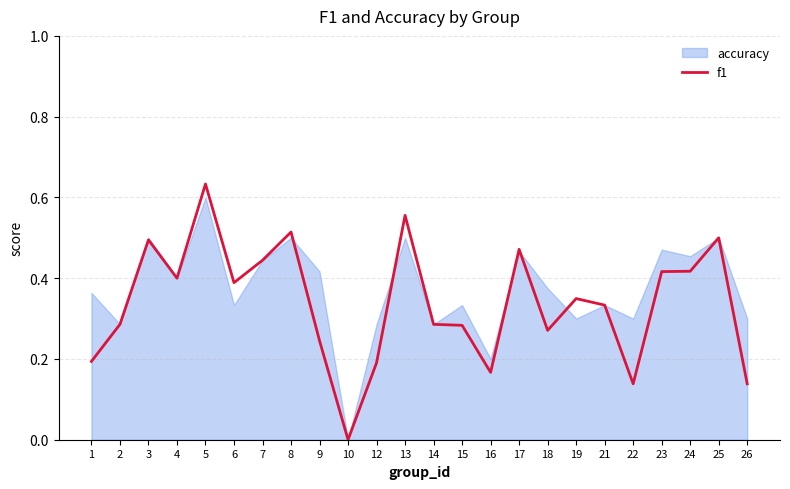

Where is the data nearest to the value 0?

10